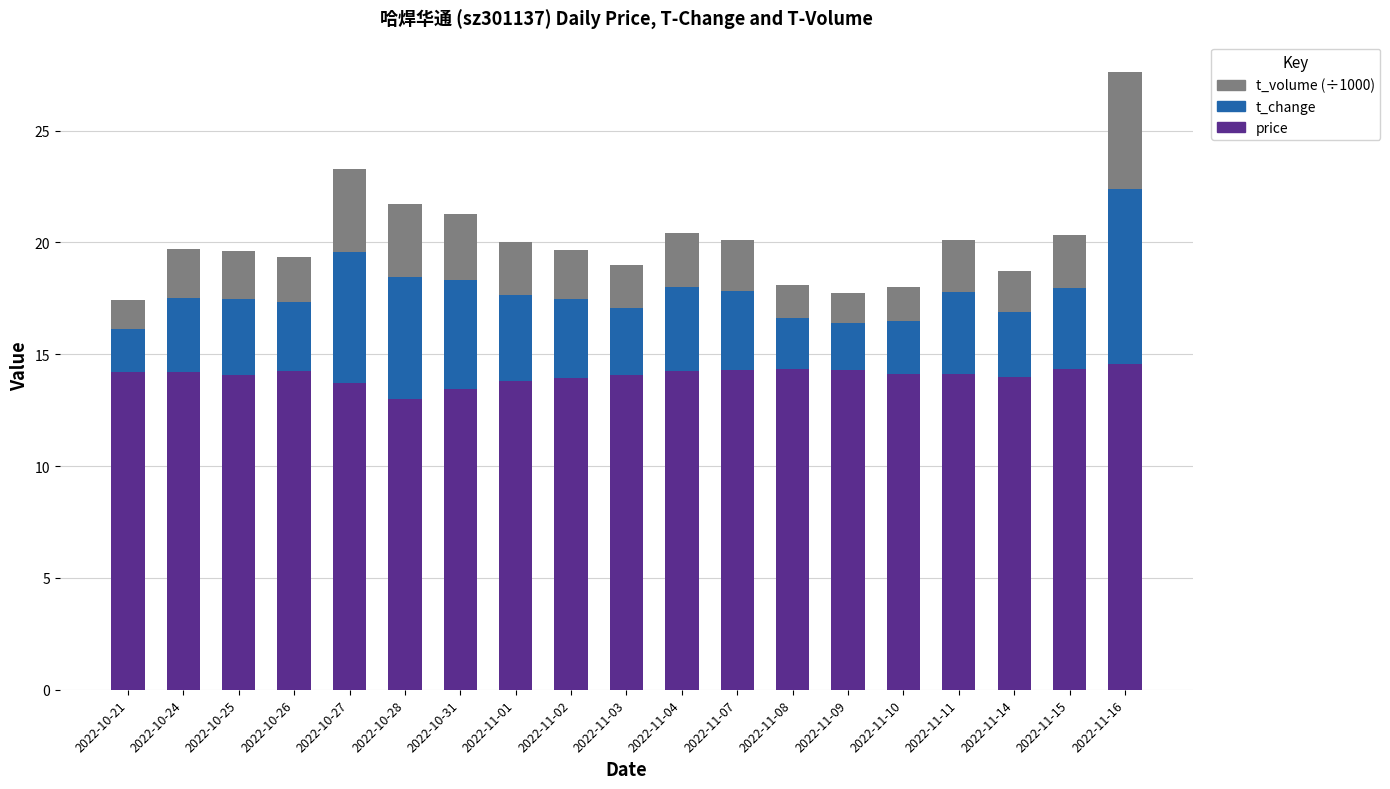

Is it true that price equals 14.2 at 2022-10-24?

True